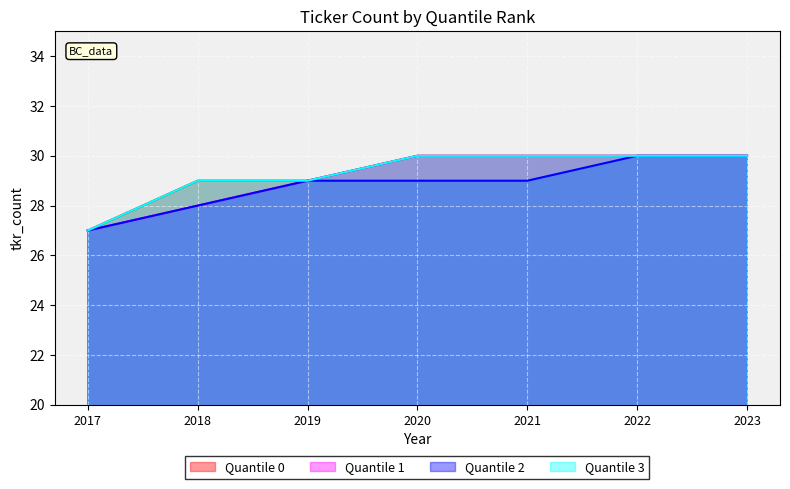

At which category is the sum across all series the highest?

2022